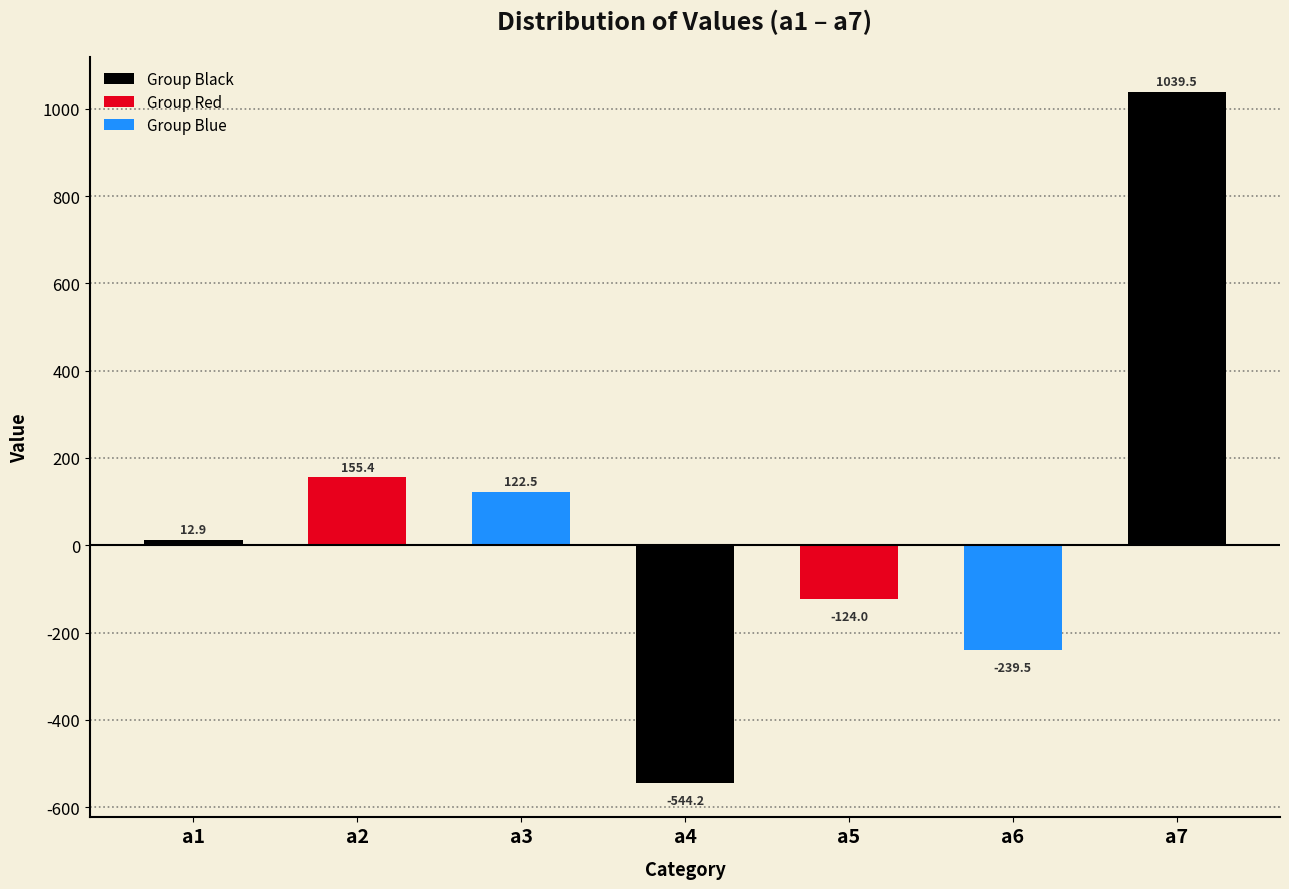

True or false: the data shows -883.7 at a4.

False